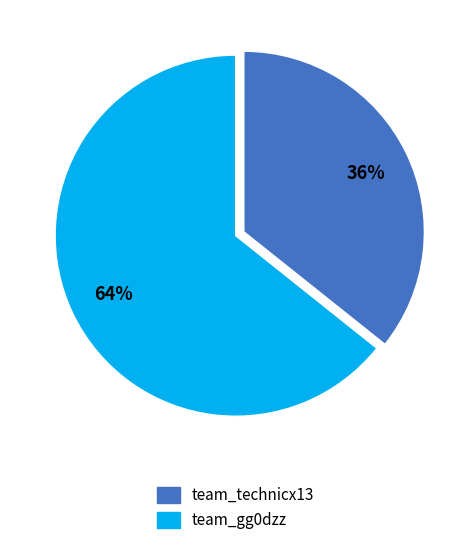

What is the ratio of the value at team_technicx13 to the value at team_gg0dzz?

0.6